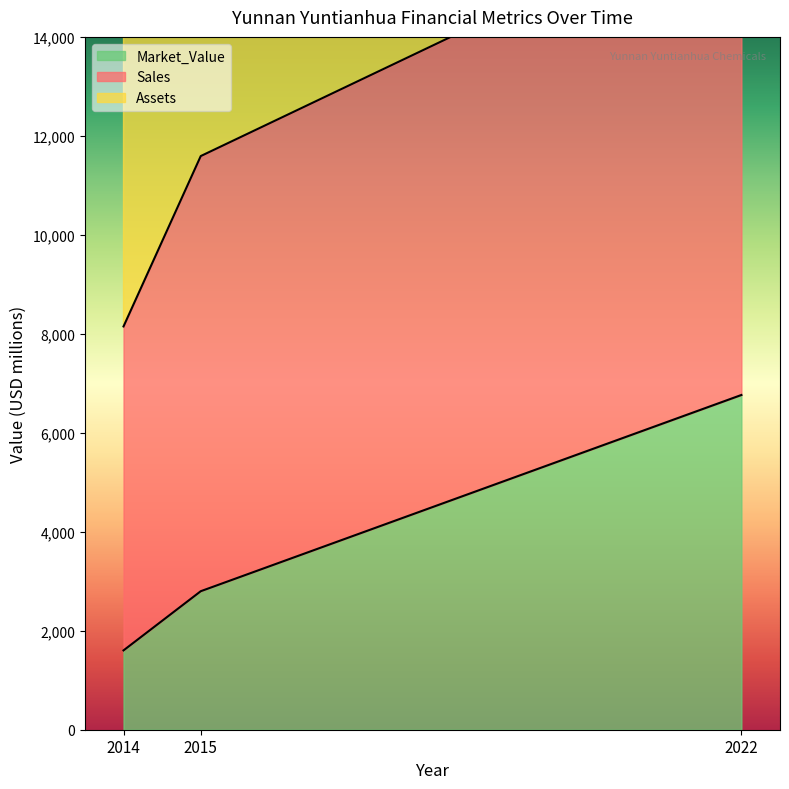

Where is Market_Value nearest to the value 4183?

2015